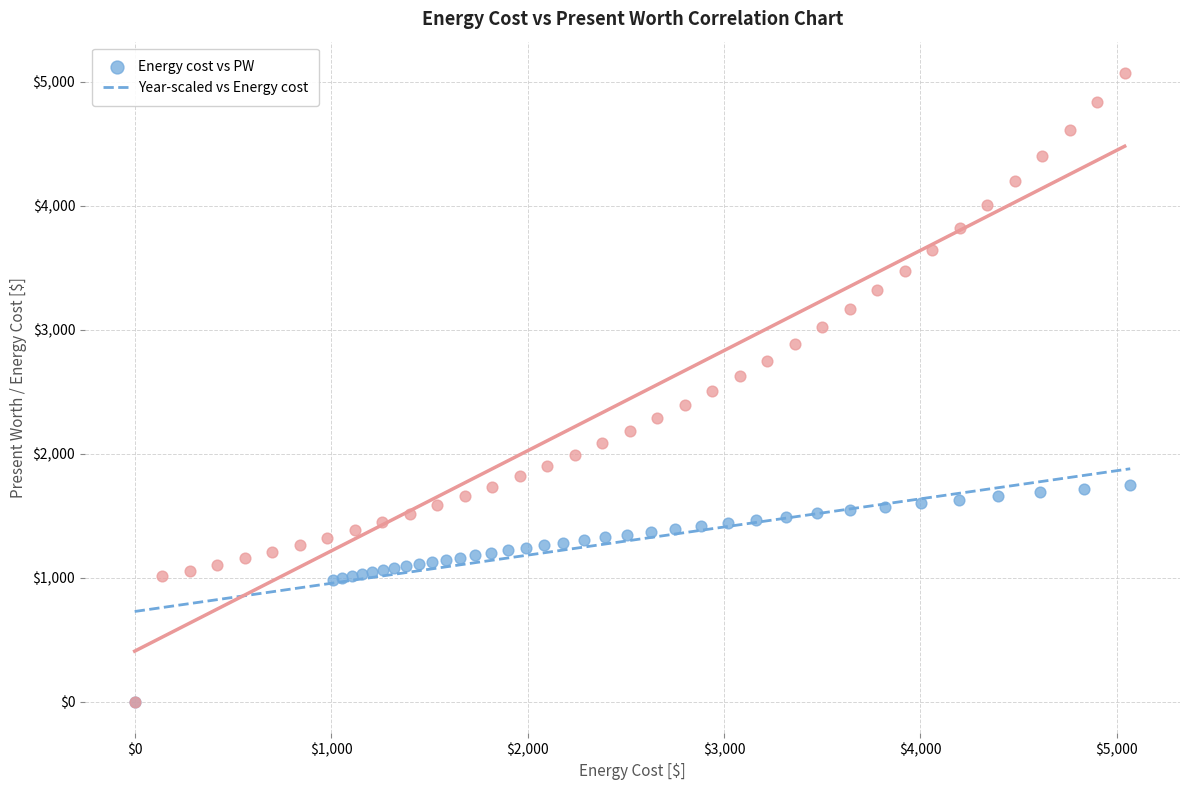

What are all the series names shown in the legend?

Energy cost vs PW, Year-scaled vs Energy cost